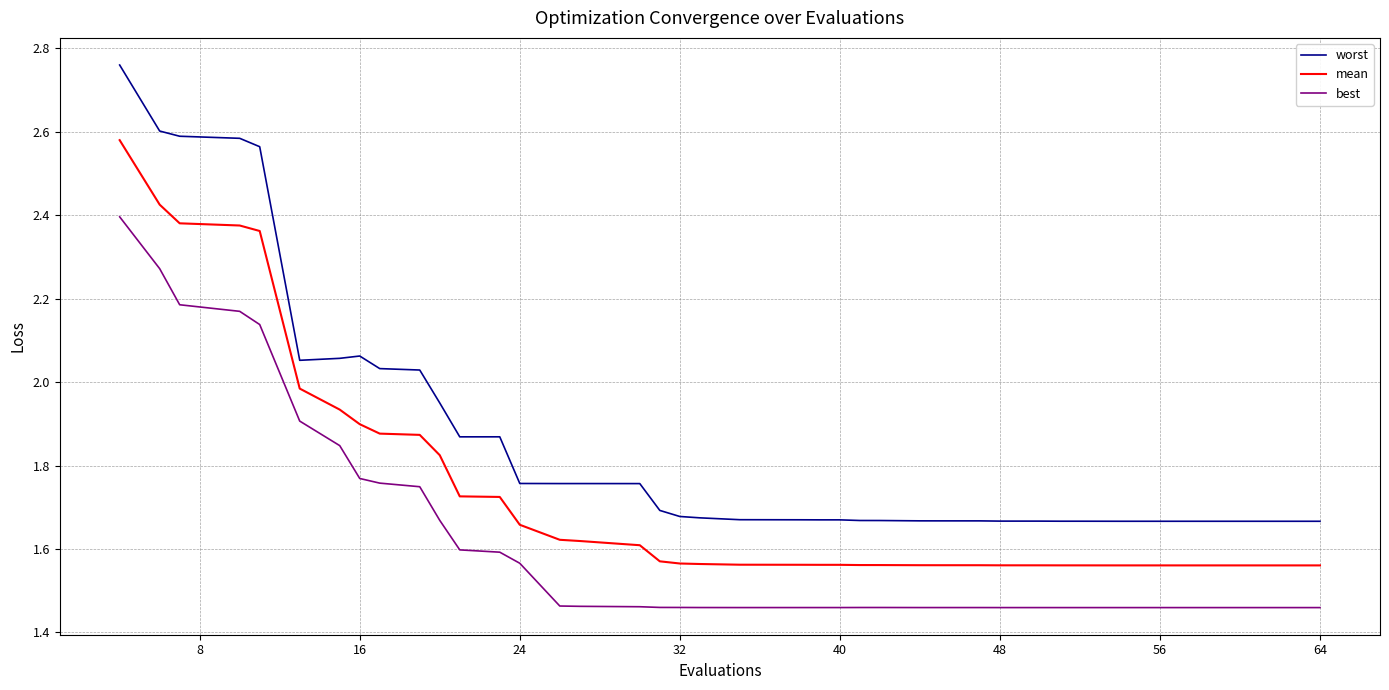

Rank the series by their average value, from highest to lowest.

worst, mean, best